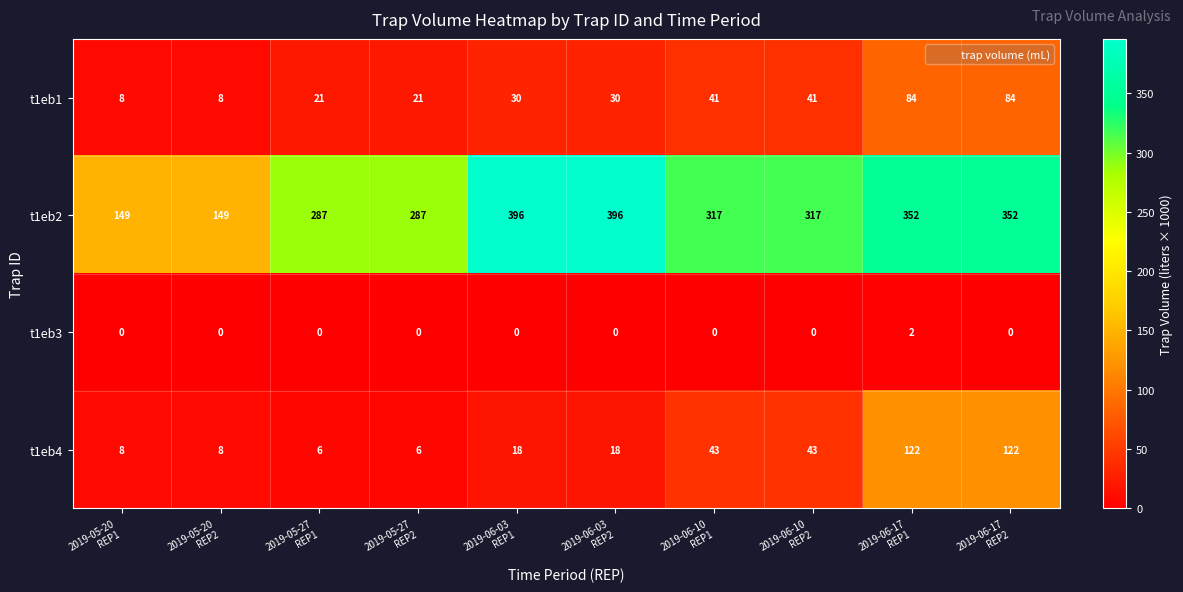

Which series has the largest range (max minus min)?

t1eb2